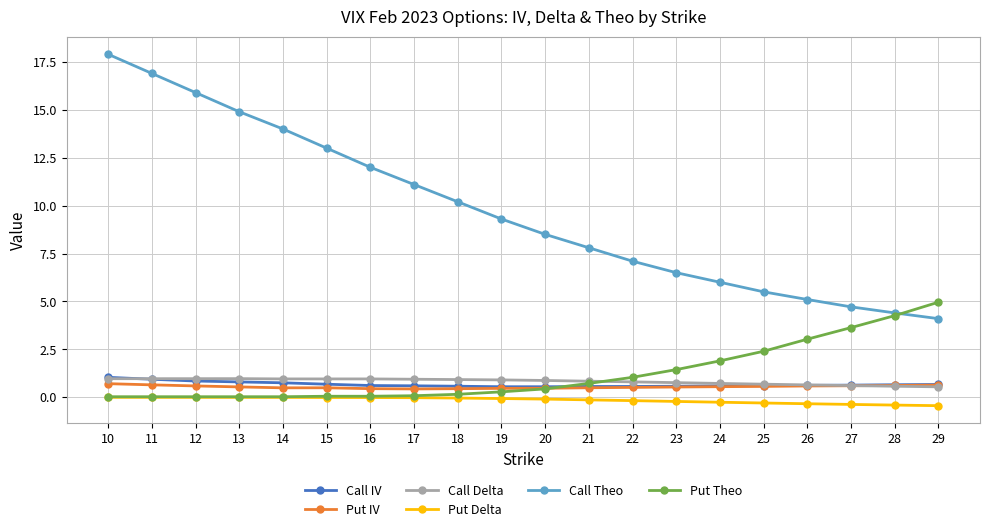

True or false: Put Delta and Call Theo intersect in this chart.

False